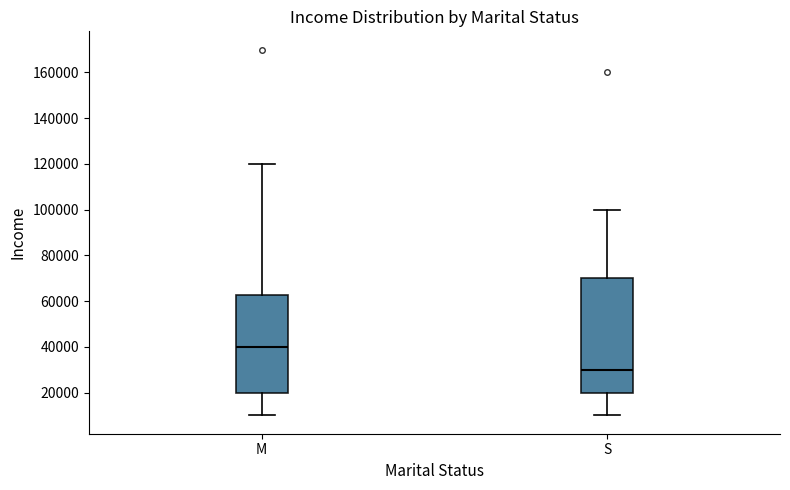

Comparing the boxes themselves (not the whiskers), which one is the tallest?

S